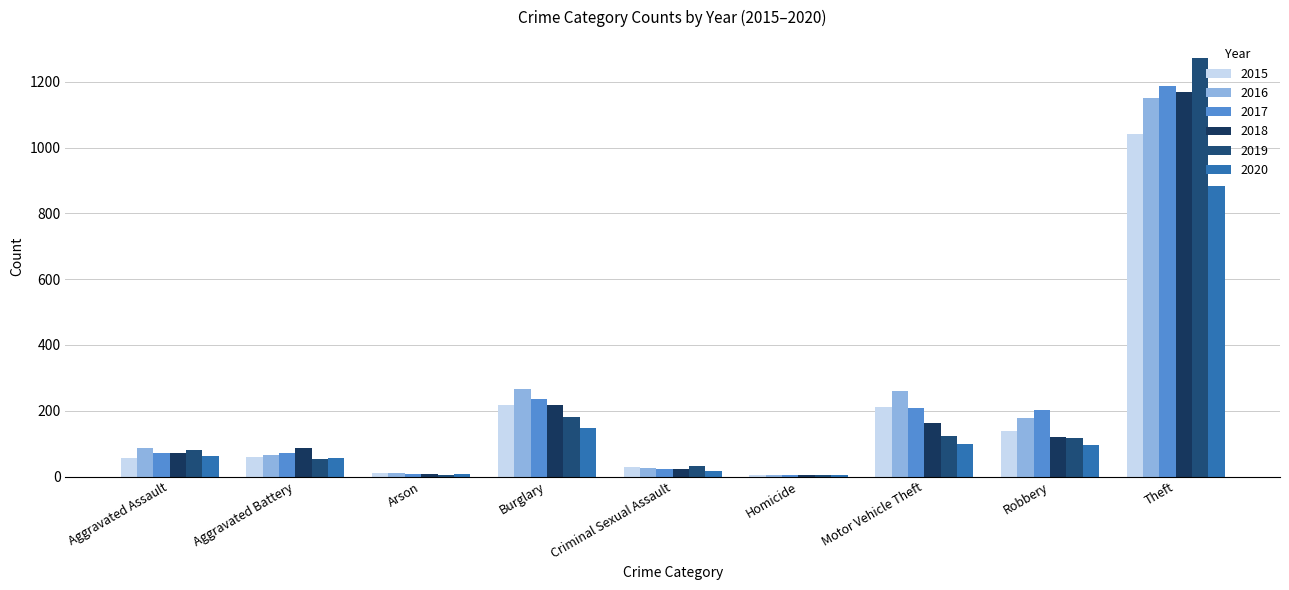

What is the difference between the highest and lowest values at Aggravated Assault?

32